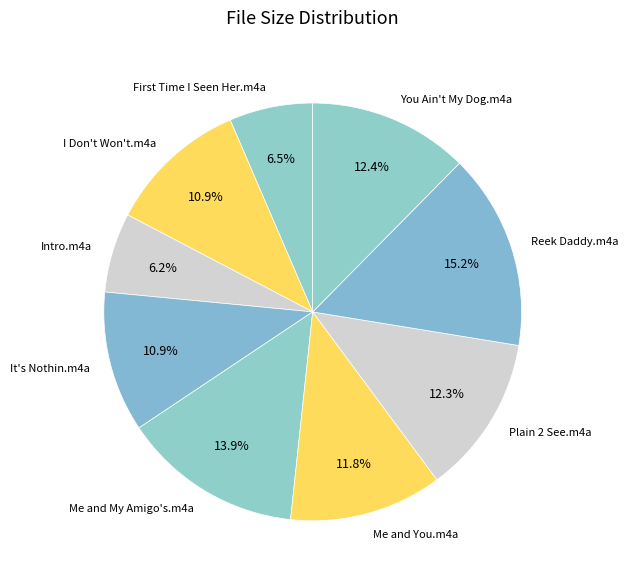

Does any single category account for the majority?

No